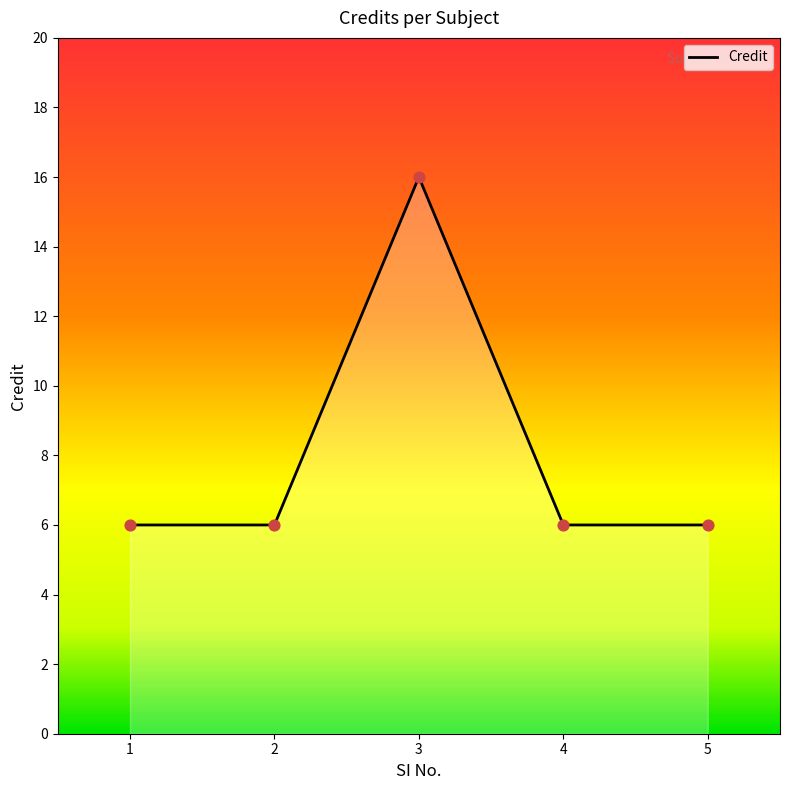

What is the ratio of the value at 3 to the value at 5?

2.7